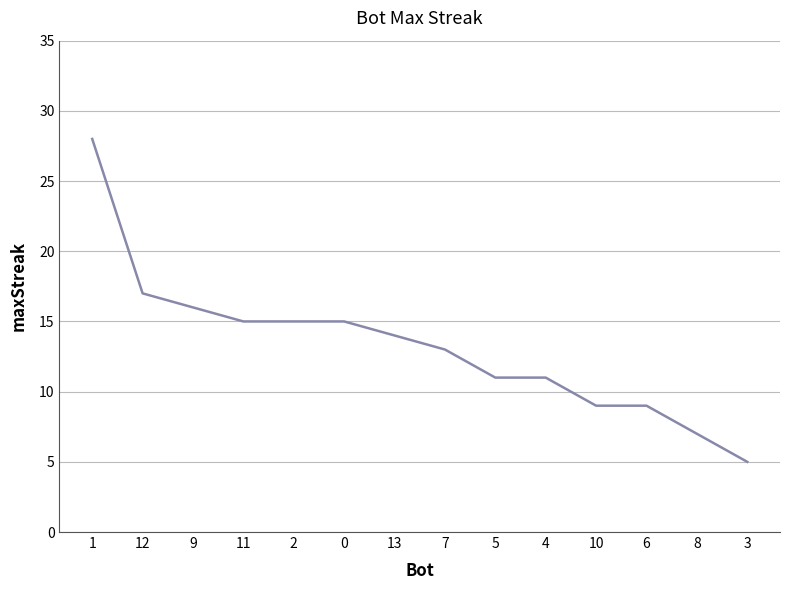

Is it true that the value at 11 is 23?

False